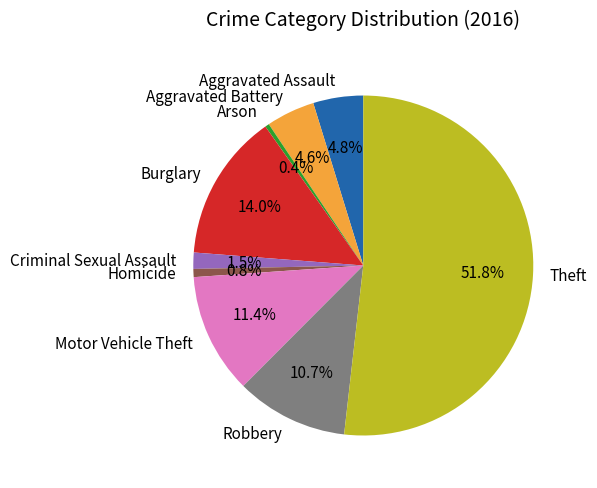

Which slice is the largest?

Theft